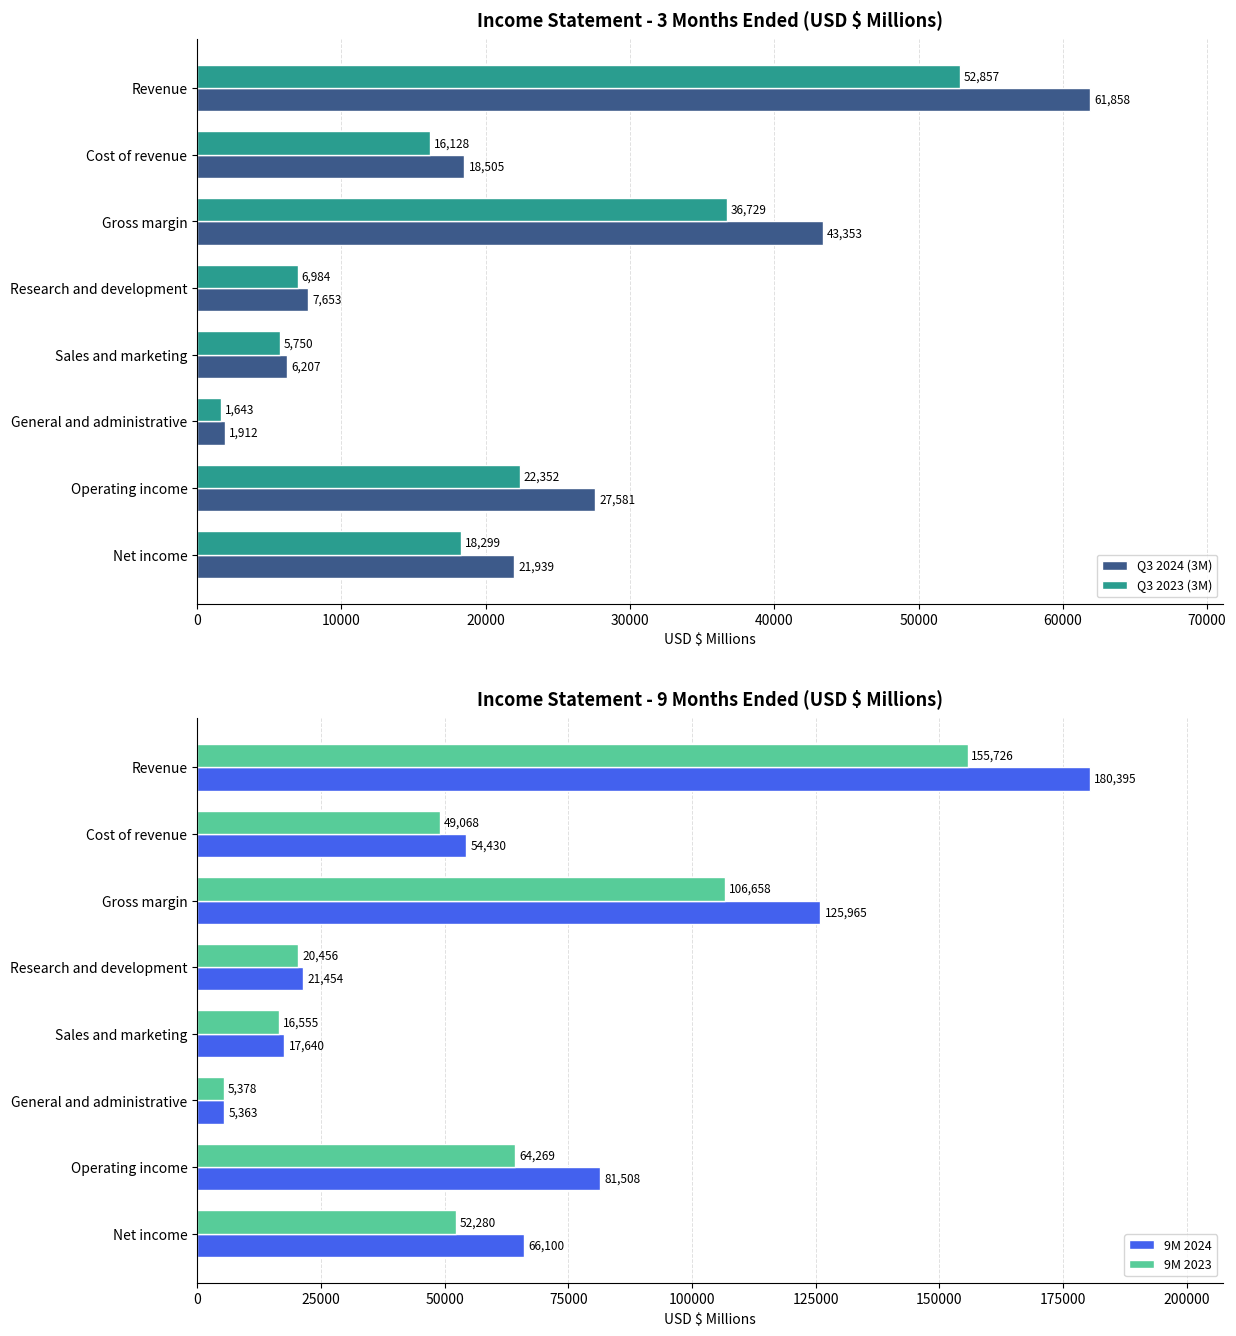

What is the difference between the maximum and minimum values in the 9M 2023 series?

150348